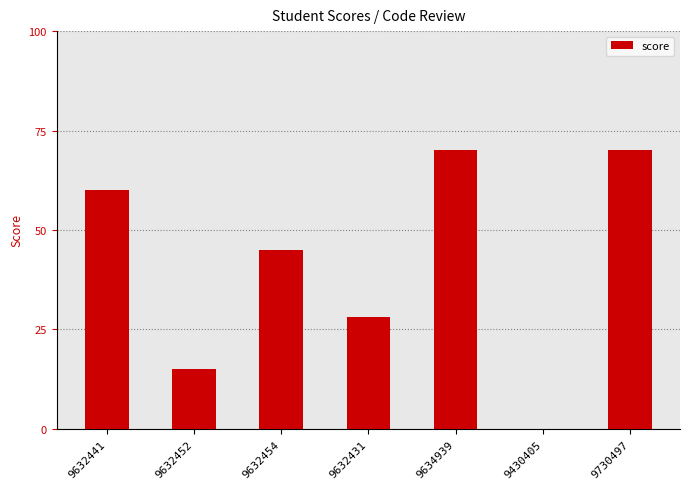

What is the difference between the values at 9632454 and 9632452?

30